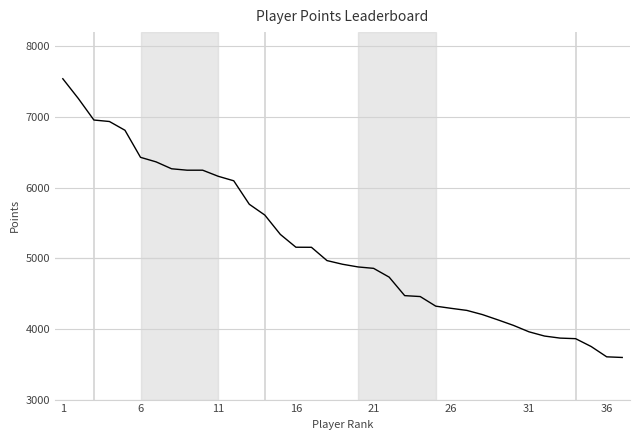

Count the number of data series in this chart.

1